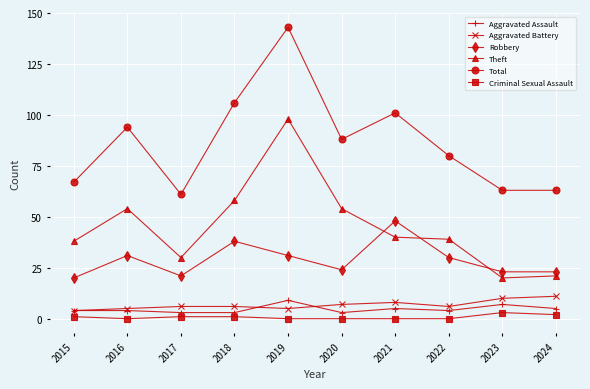

What are all the series names shown in the legend?

Aggravated Assault, Aggravated Battery, Robbery, Theft, Total, Criminal Sexual Assault